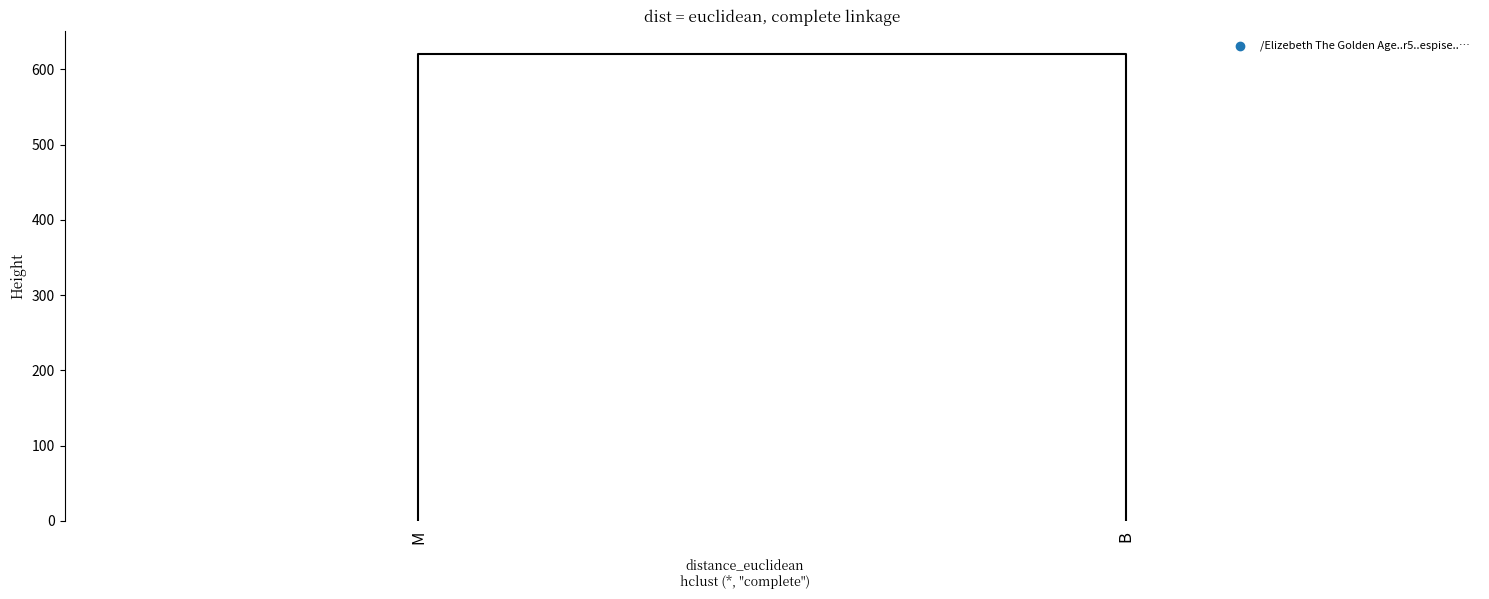

What is the change in value from M to B?

-620.4